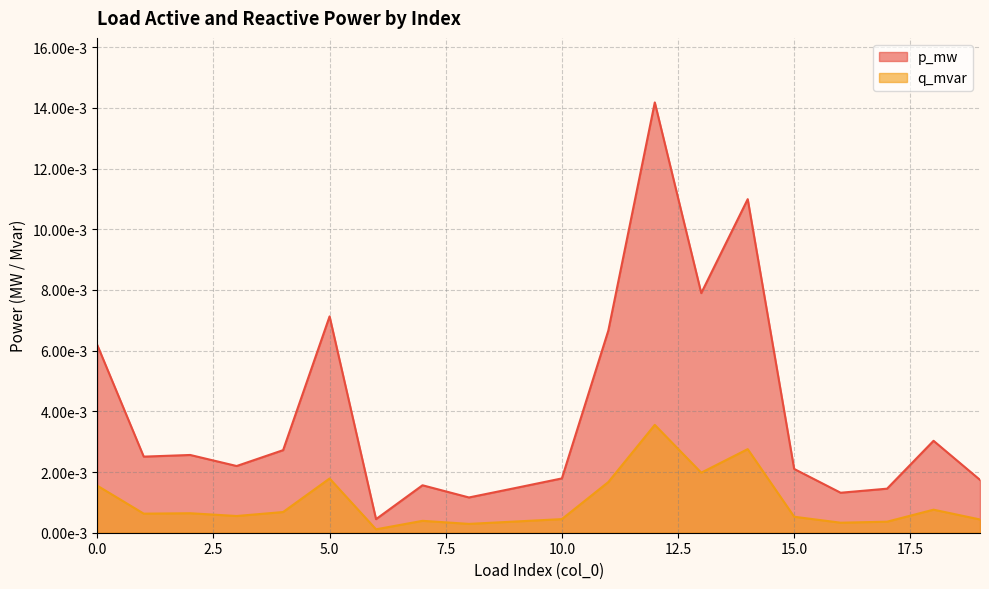

True or false: p_mw and q_mvar cross at least once.

False